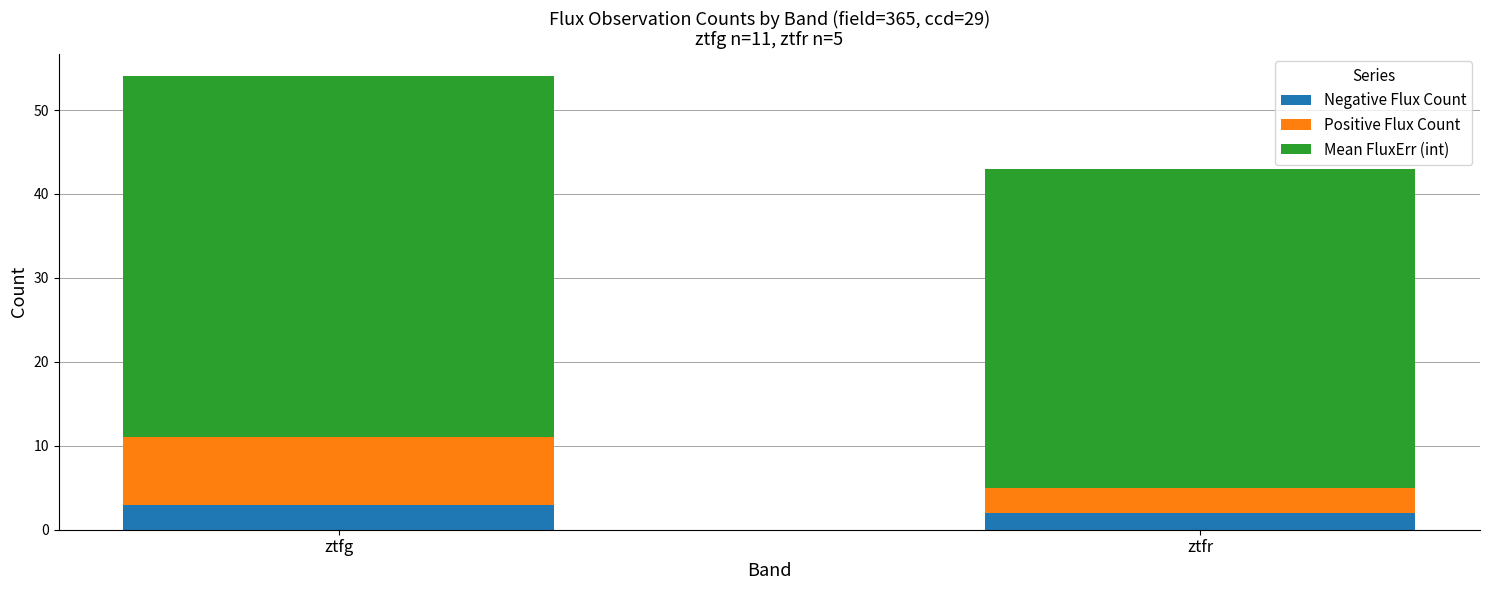

What is the maximum value for Negative Flux Count?

3